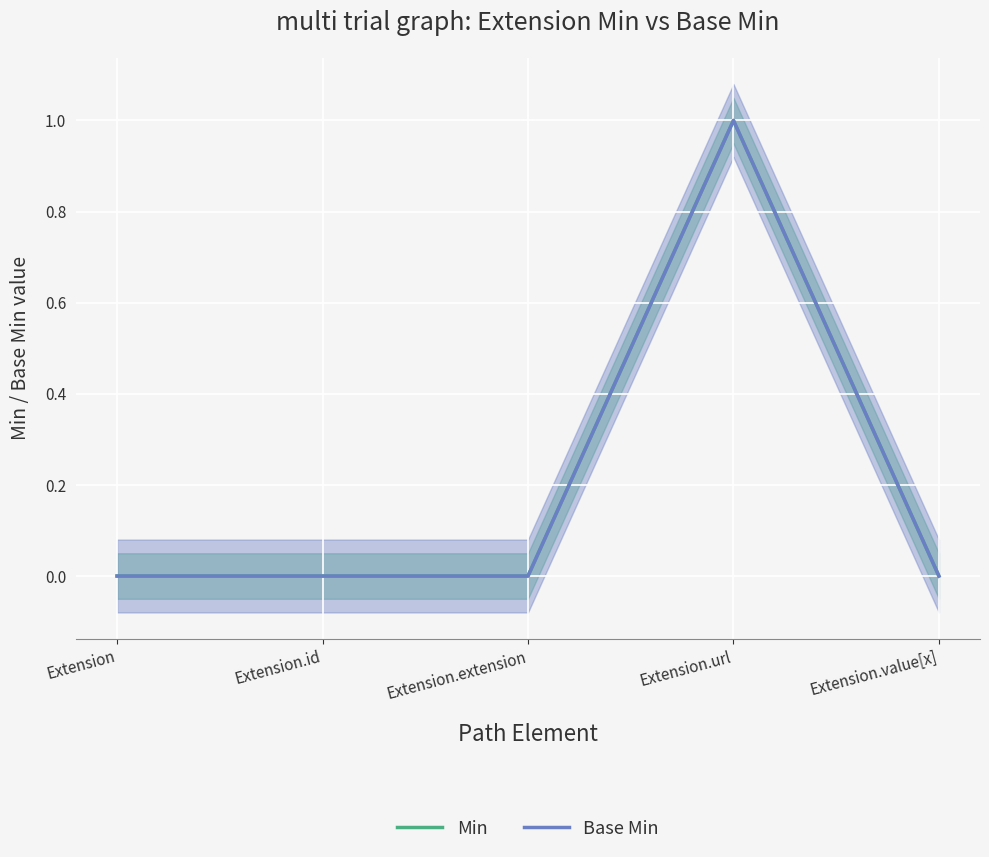

Reading left to right, extract all data points from this chart.

Min: 0	0	0	1	0
Base Min: 0	0	0	1	0